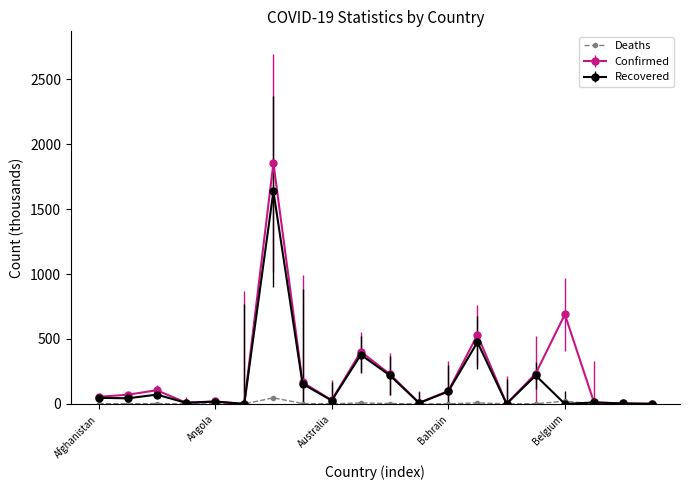

True or false: Recovered has more than 0 interior local peaks.

True